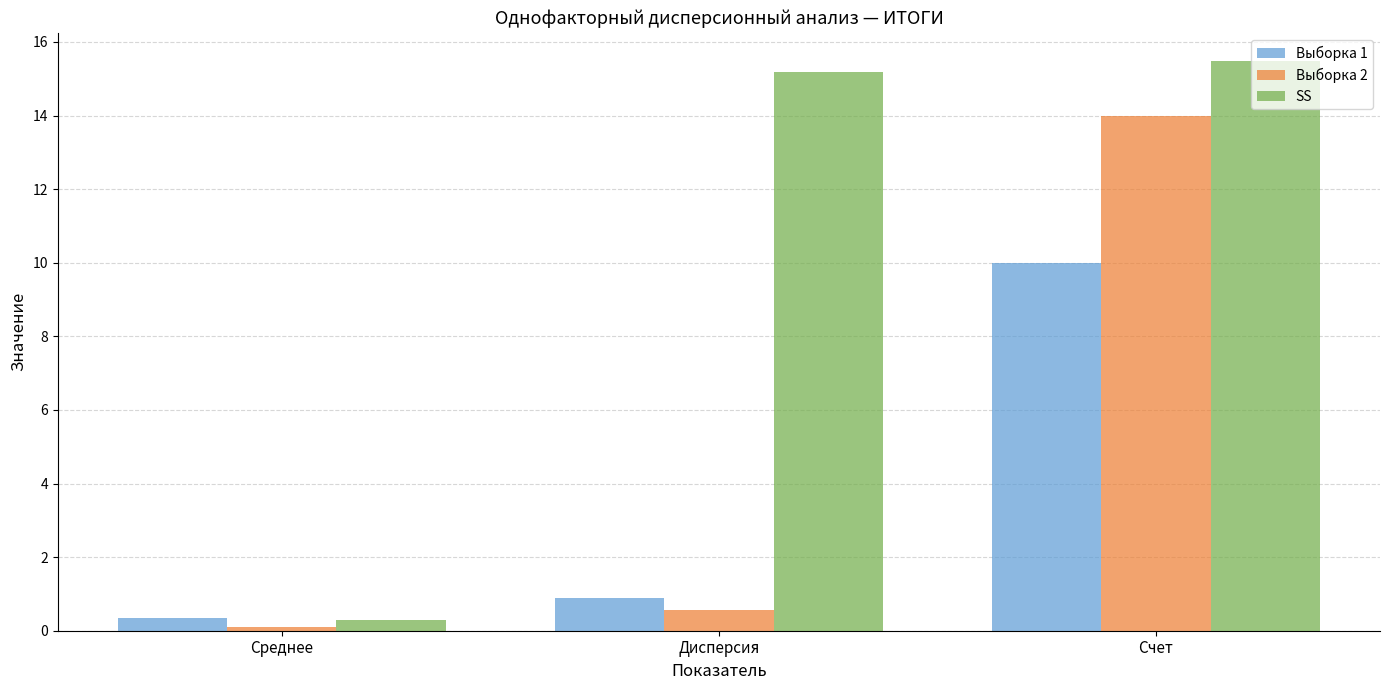

Reading left to right, what are all the values shown in this chart?

Выборка 1: 0.3	0.9	10.0
Выборка 2: 0.1	0.5	14.0
SS: 0.3	15.2	15.5